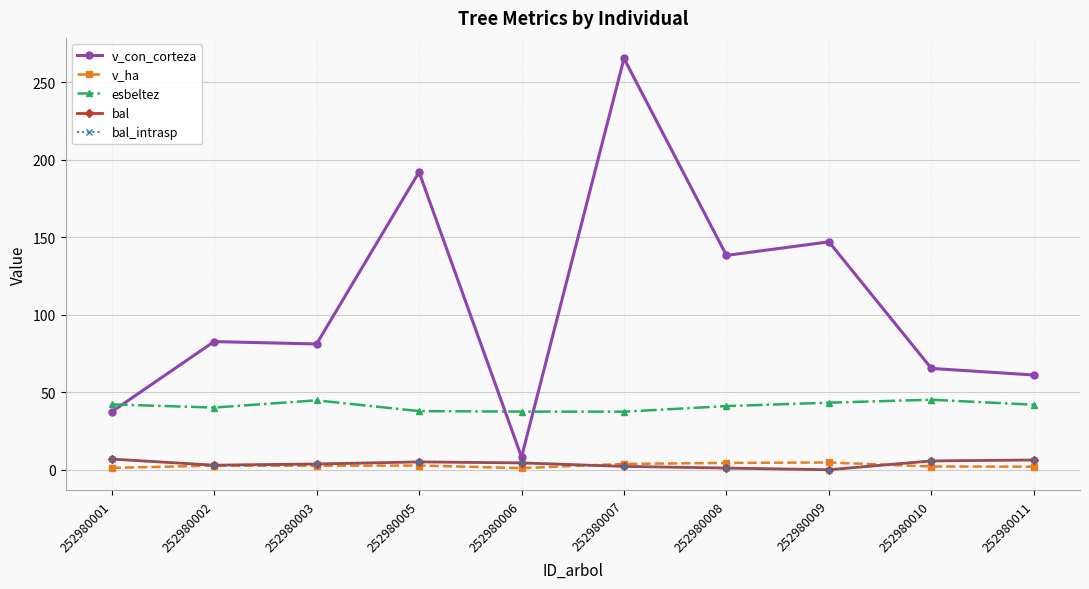

Does the chart have visible grid lines?

Yes